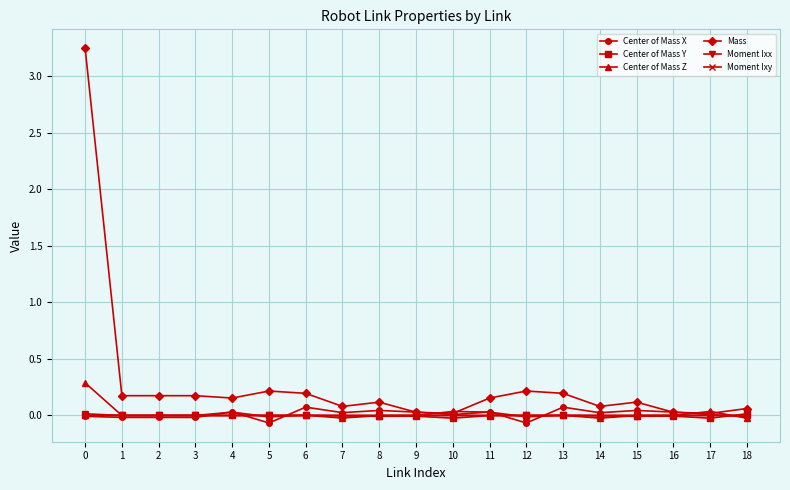

Which series has the largest total across all categories?

Mass